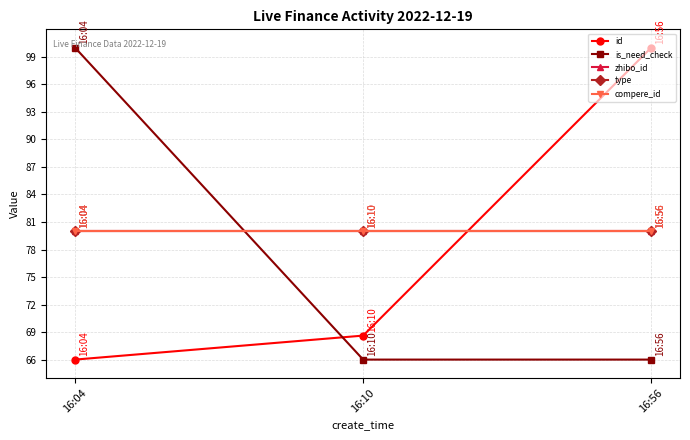

Which series has the largest range (max minus min)?

id